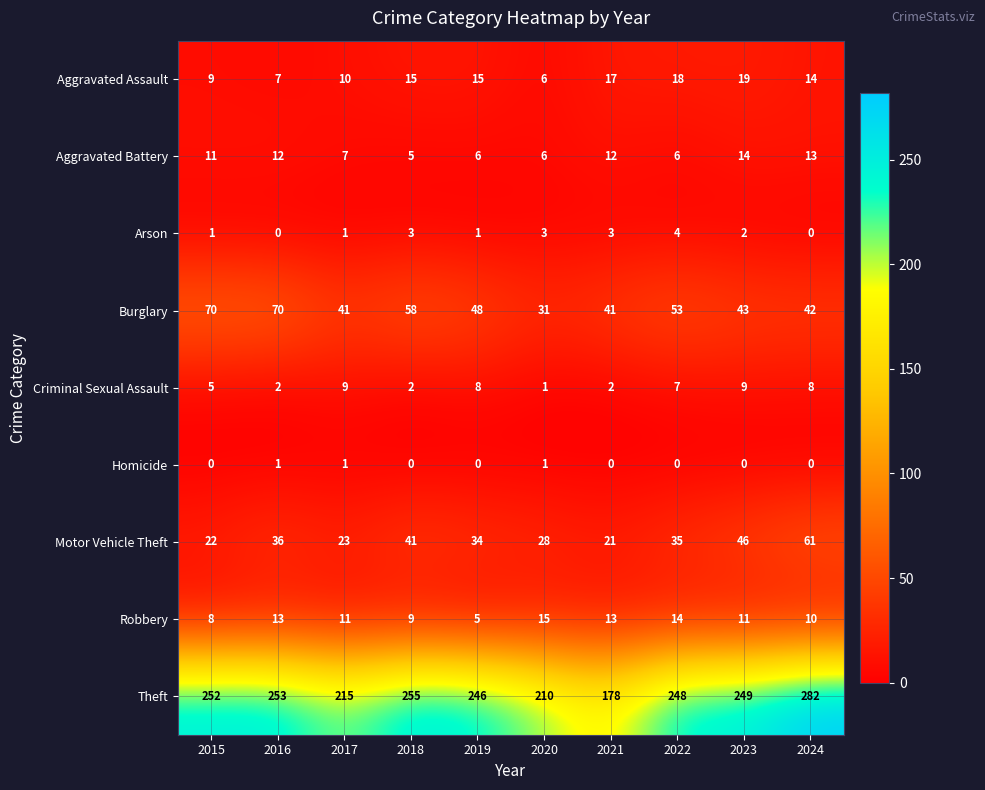

At 2023, list the series in order from smallest to largest.

Homicide, Arson, Criminal Sexual Assault, Robbery, Aggravated Battery, Aggravated Assault, Burglary, Motor Vehicle Theft, Theft